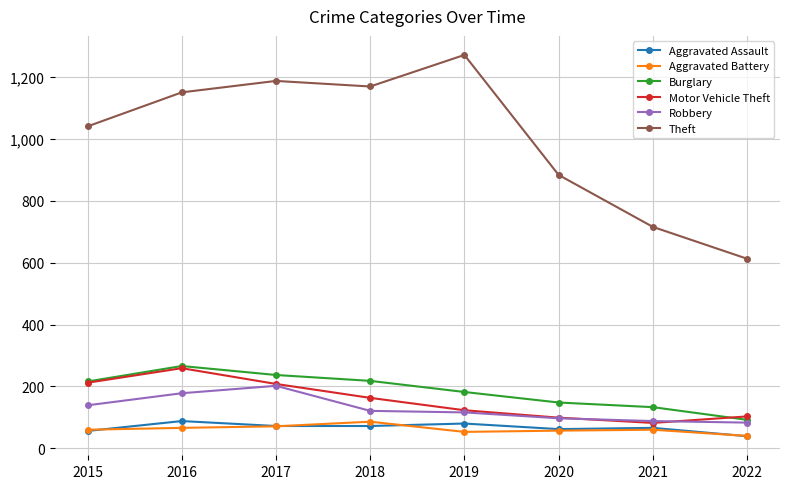

Which category has the highest value in the Burglary series?

2016